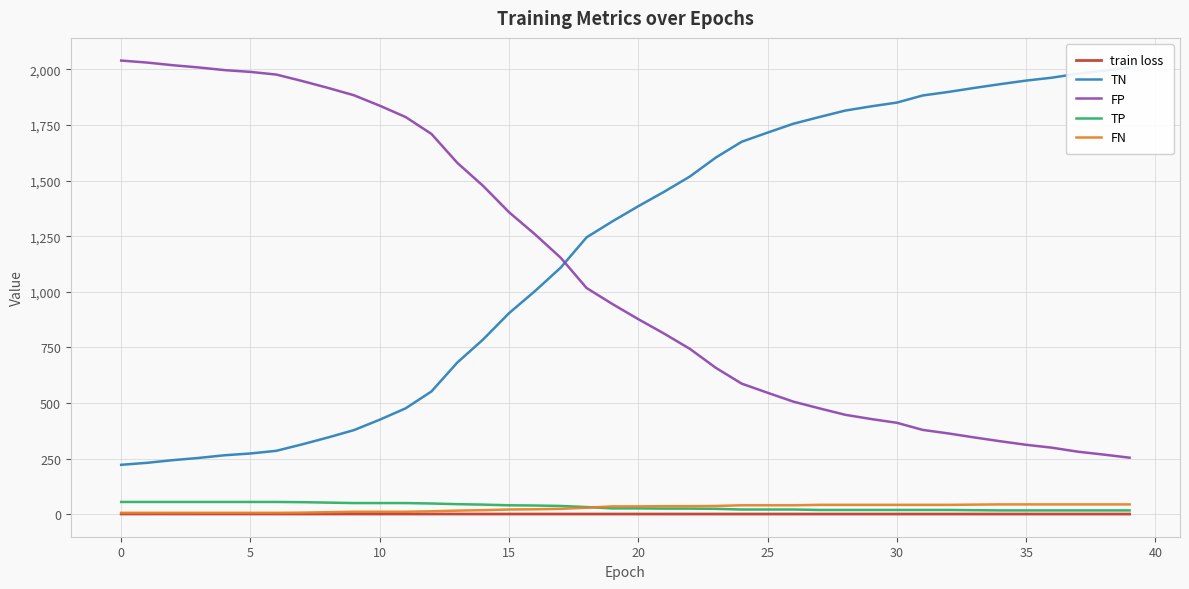

True or false: TN and FN intersect in this chart.

False